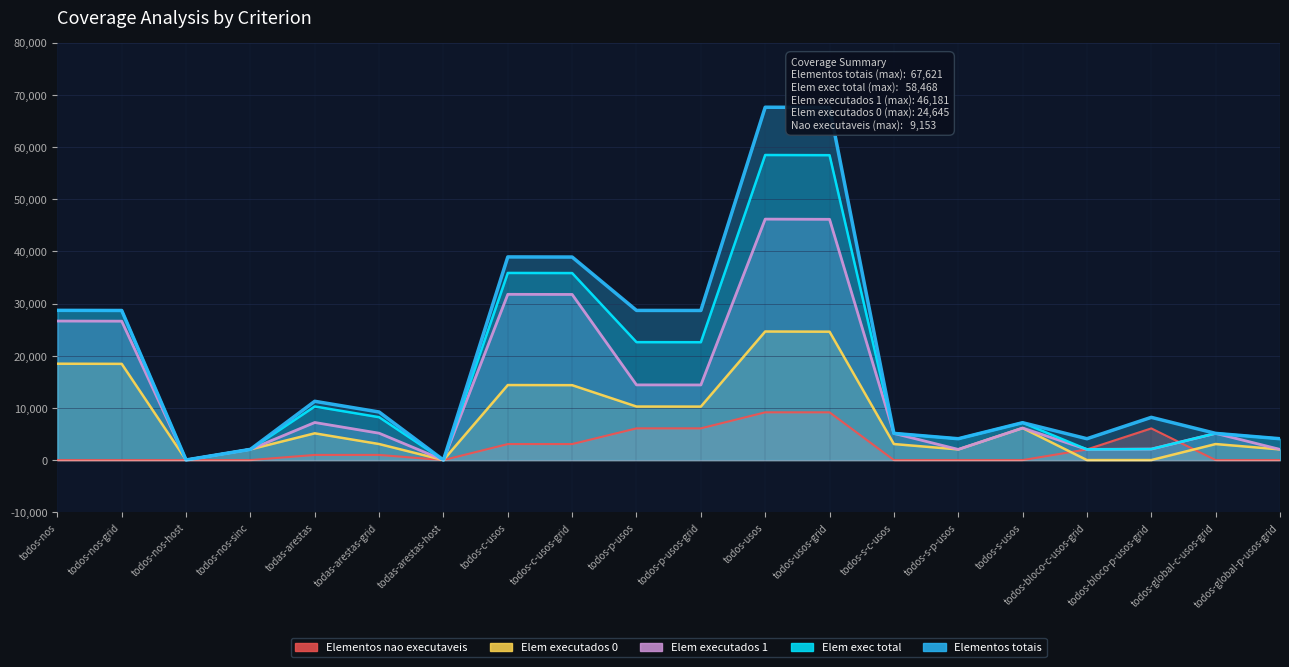

Does the chart display data point markers on the line(s)?

No